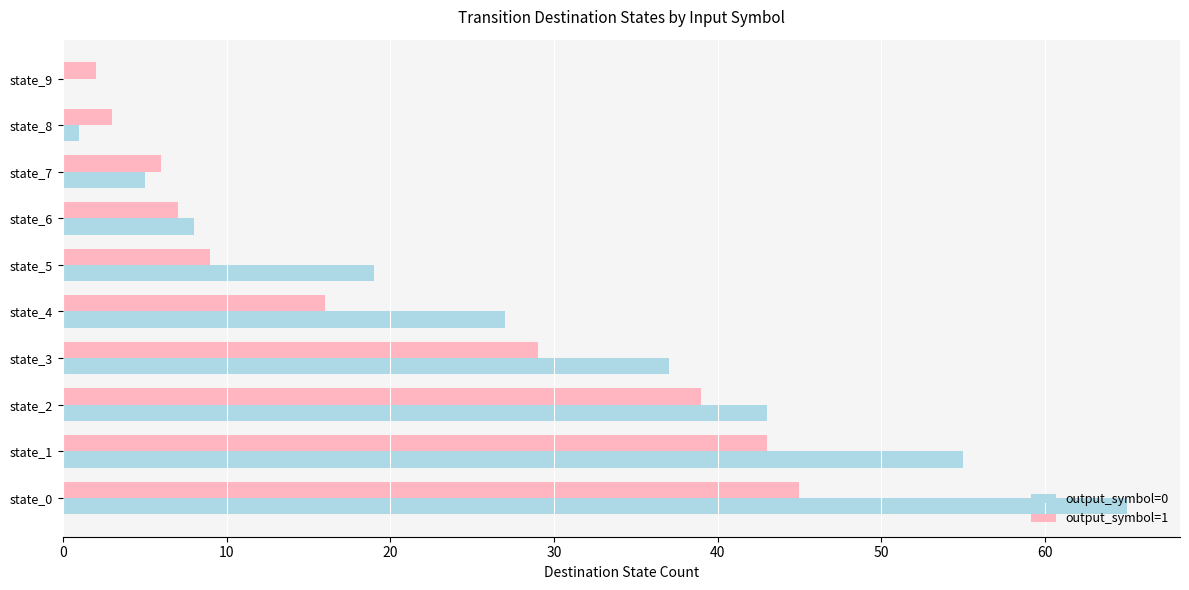

The value of output_symbol=1 at state_3 is 12. True or false?

False